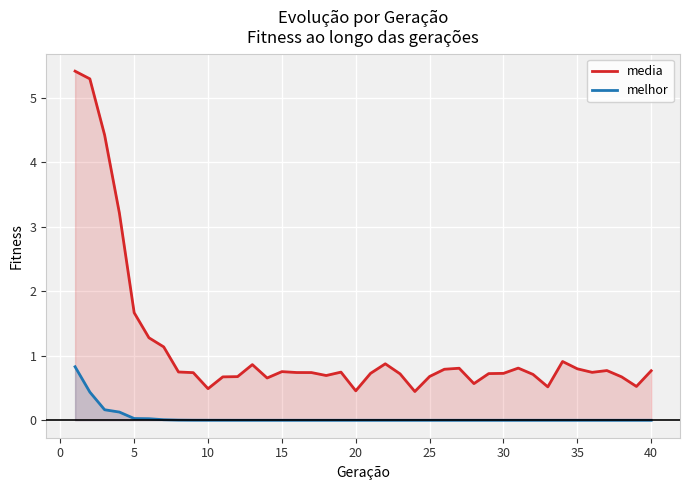

True or false: melhor and media intersect in this chart.

False